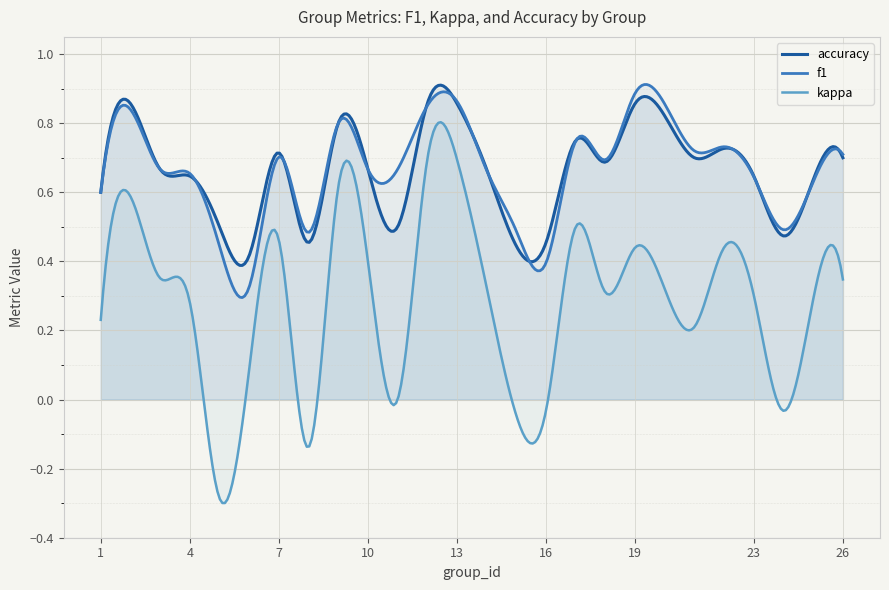

How many lines are shown in the chart?

3